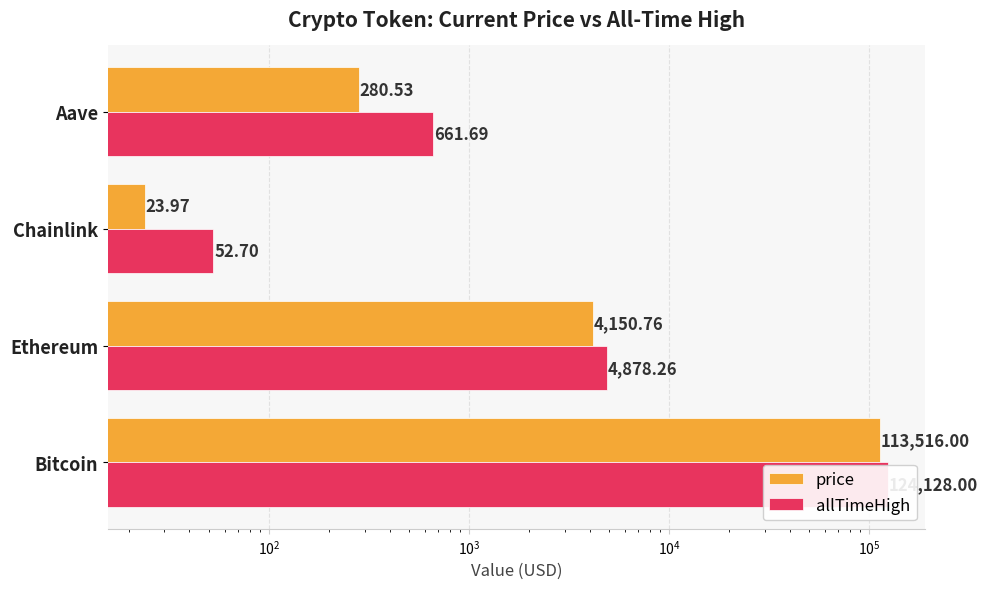

What is the difference between the second highest and minimum values in the price series?

4126.8